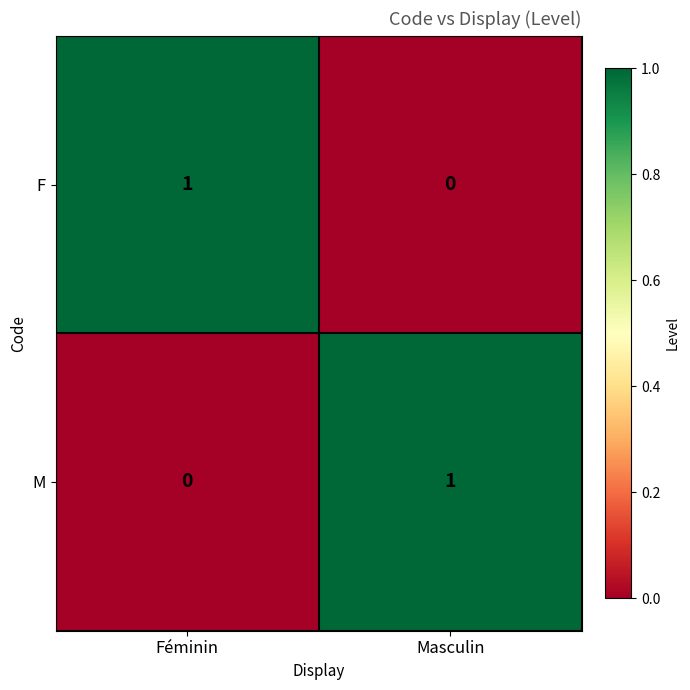

Is it true that M equals 1 at Masculin?

True